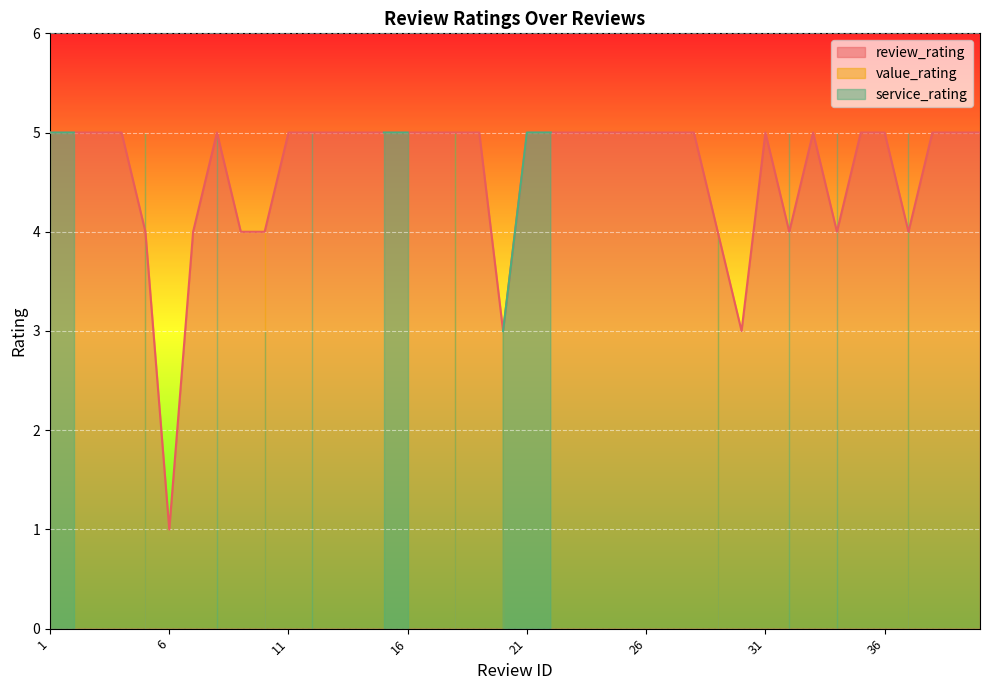

What is the difference between the maximum and second lowest values in the service_rating series?

5